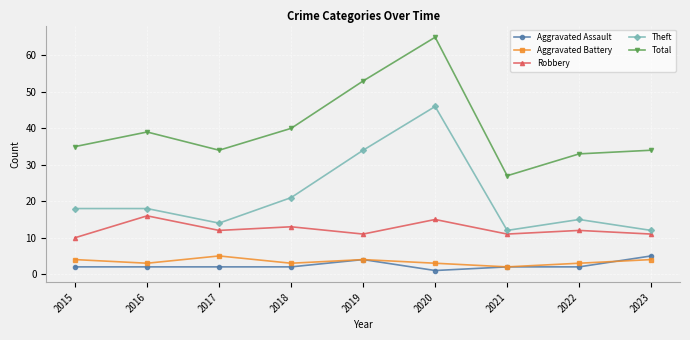

Is the value of Aggravated Battery at 2020 greater than the value of Total at 2022?

No